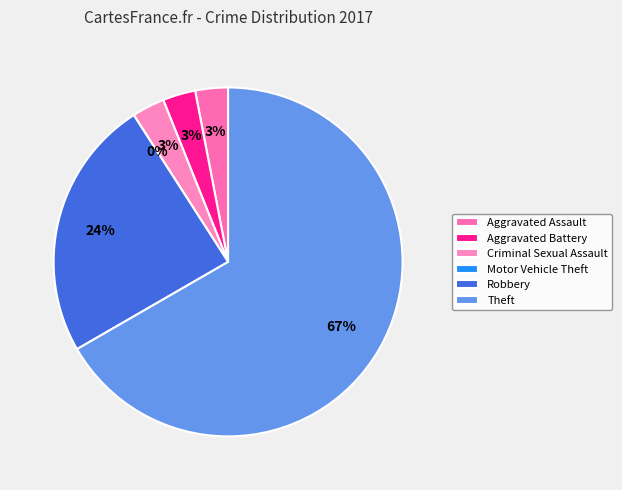

Which has a higher value, Aggravated Battery or Motor Vehicle Theft?

Aggravated Battery